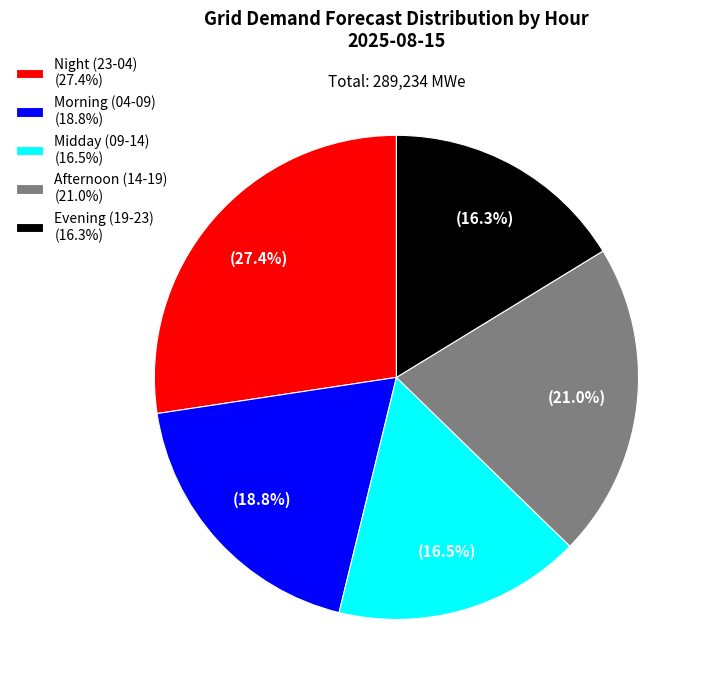

How many segments does this pie chart have?

5